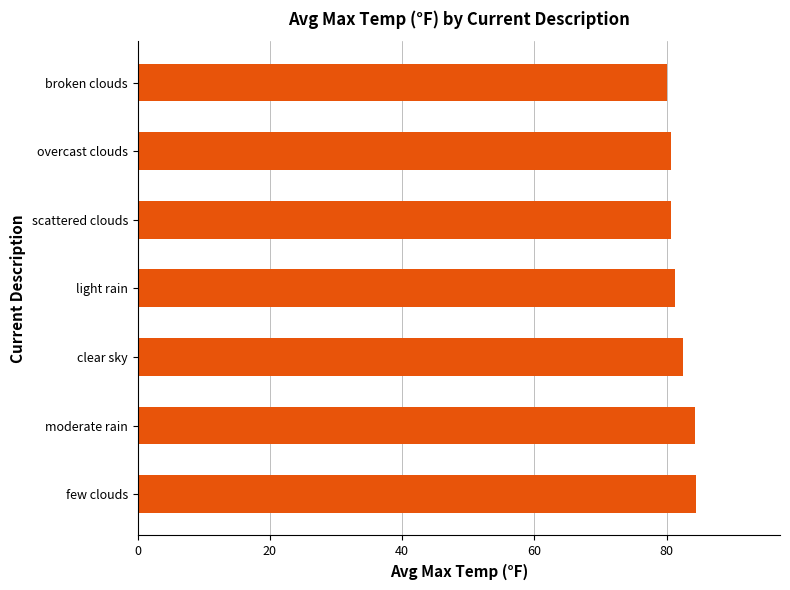

Approximately how many times larger is the value at light rain compared to moderate rain?

1.0